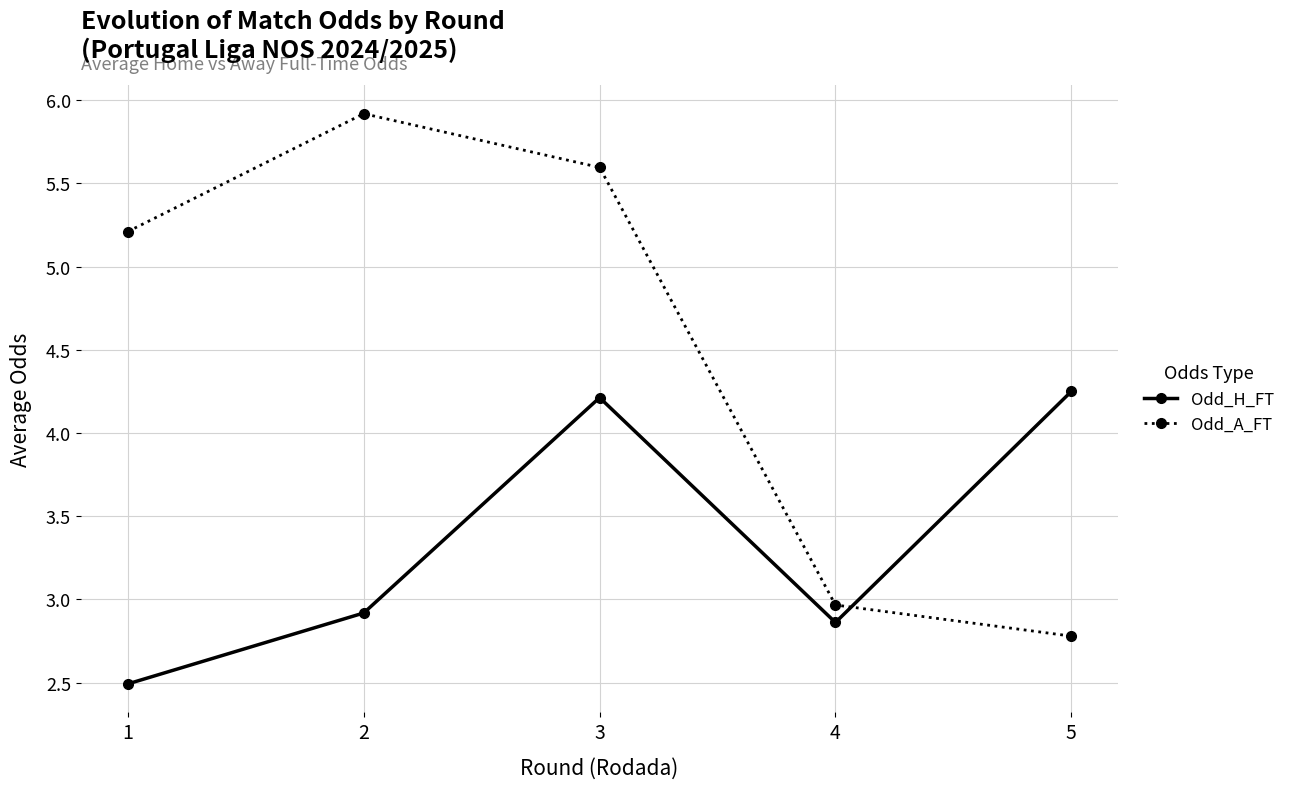

List the labels in order of Odd_A_FT value, smallest first.

5, 4, 1, 3, 2